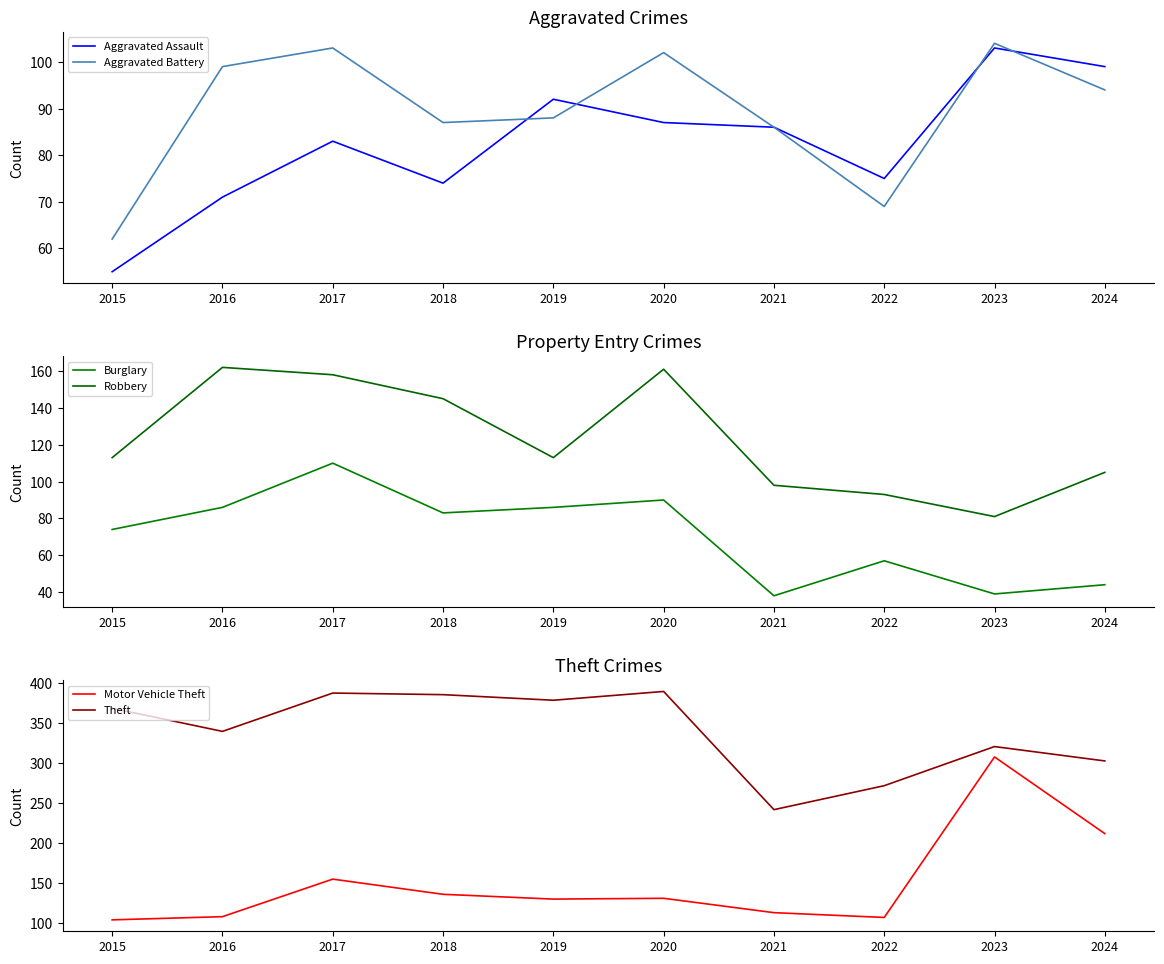

What is the total value across all series at 2021?

663